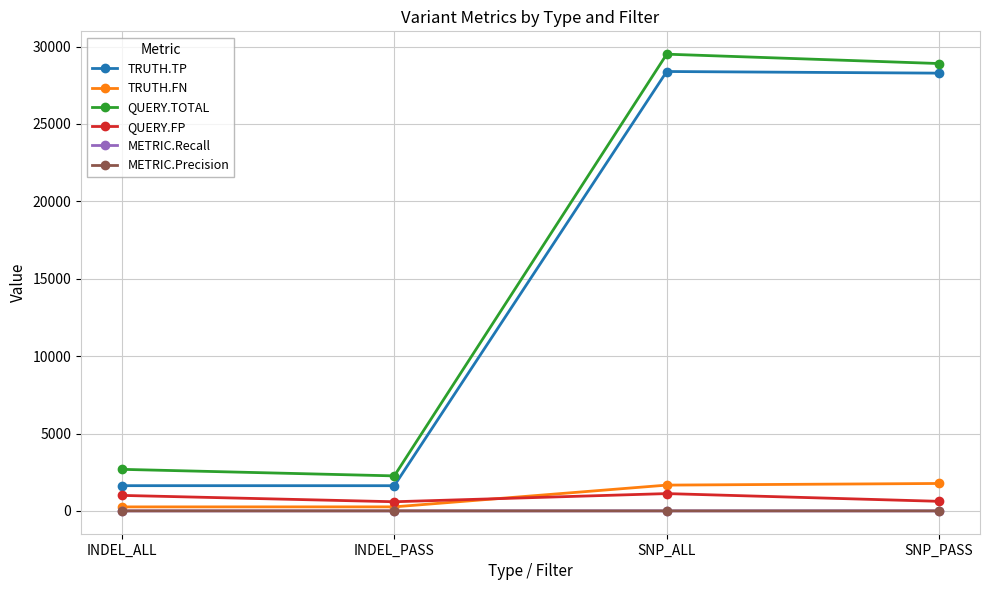

What is the maximum value for TRUTH.FN?

1772.0